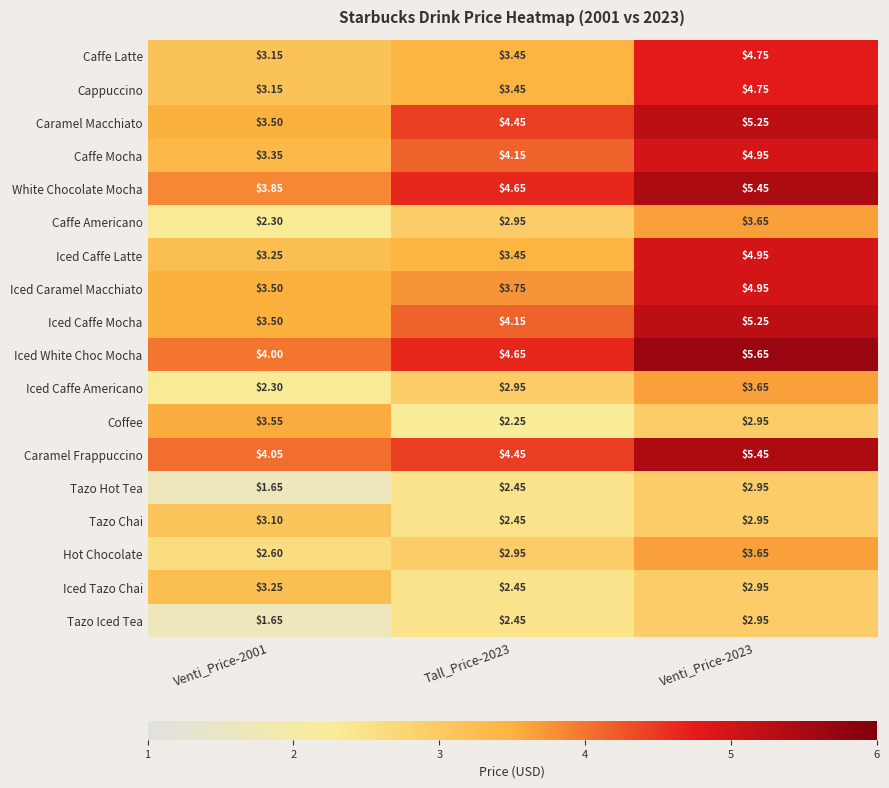

Which series has the largest total across all categories?

Iced White Choc Mocha